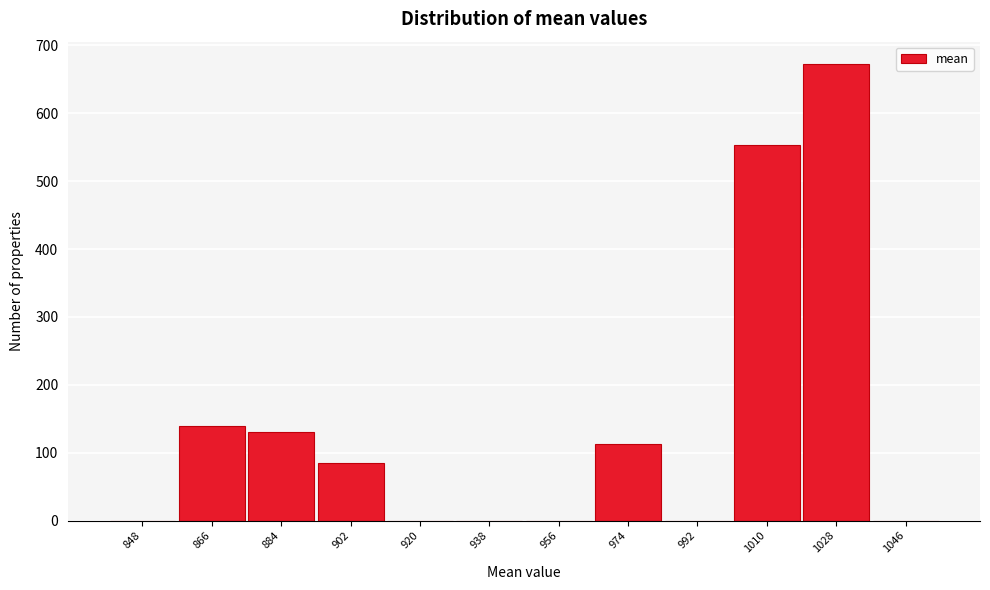

Which label corresponds to the largest value in the chart?

1028